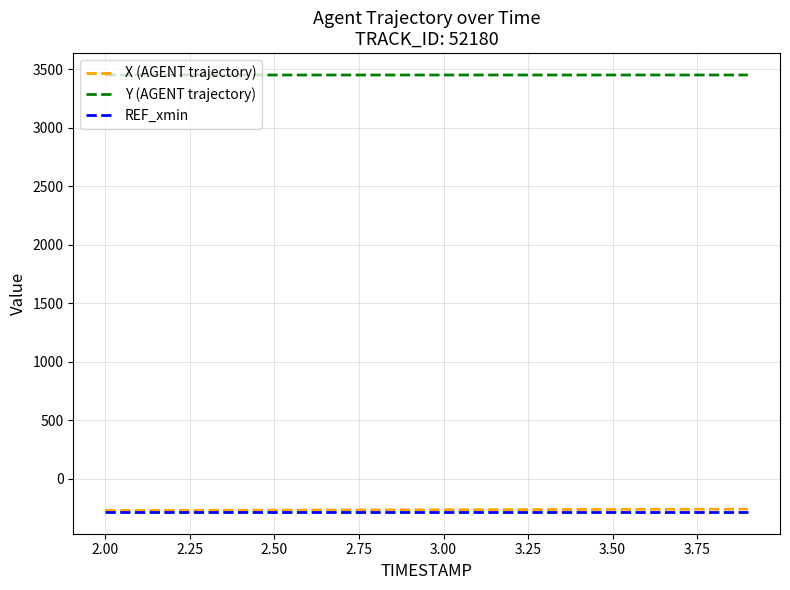

True or false: REF_xmin and X (AGENT trajectory) cross at least once.

False